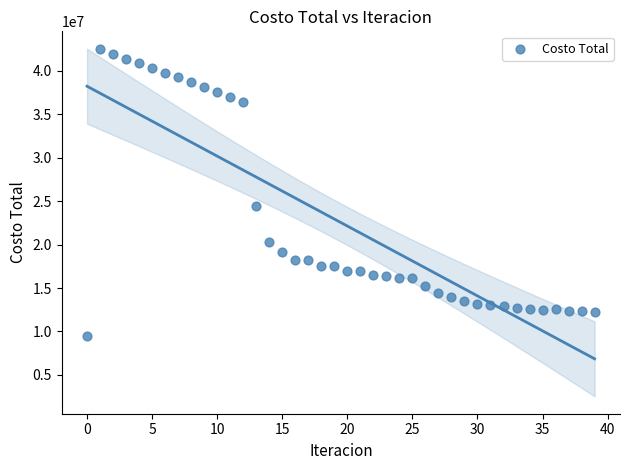

What is the range of Y values (max minus min)?

33028412.4